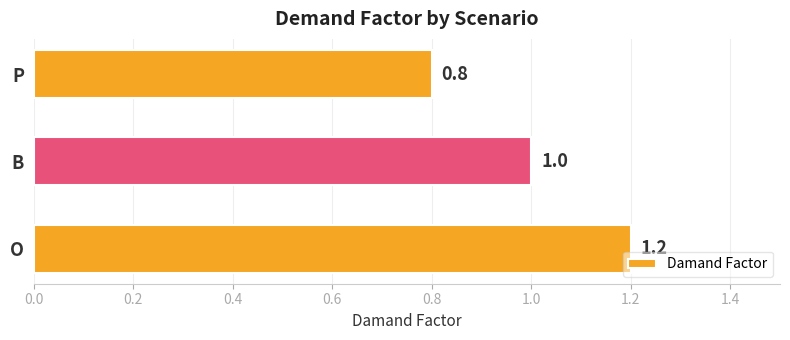

List the labels in order of value, smallest first.

P, B, O